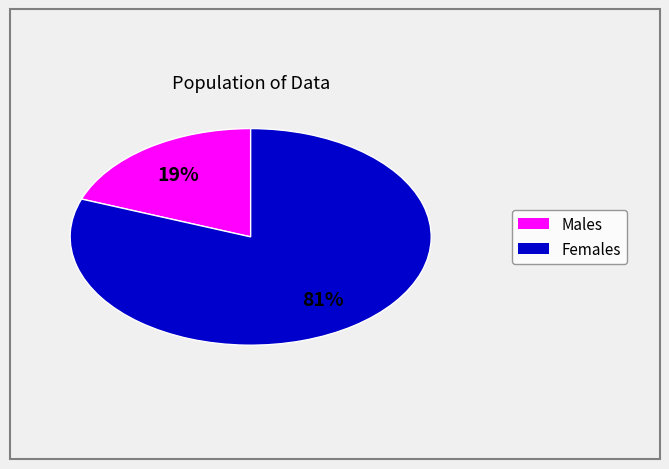

Does any single category account for the majority?

Yes